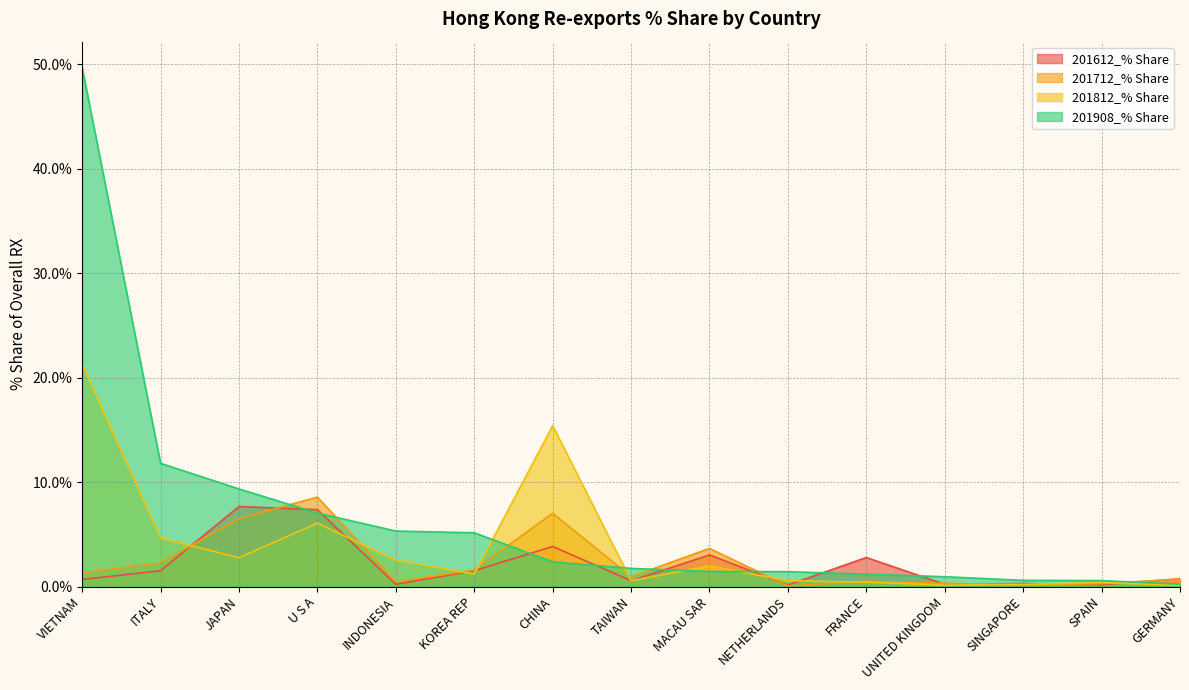

At which category is the sum across all series the highest?

VIETNAM